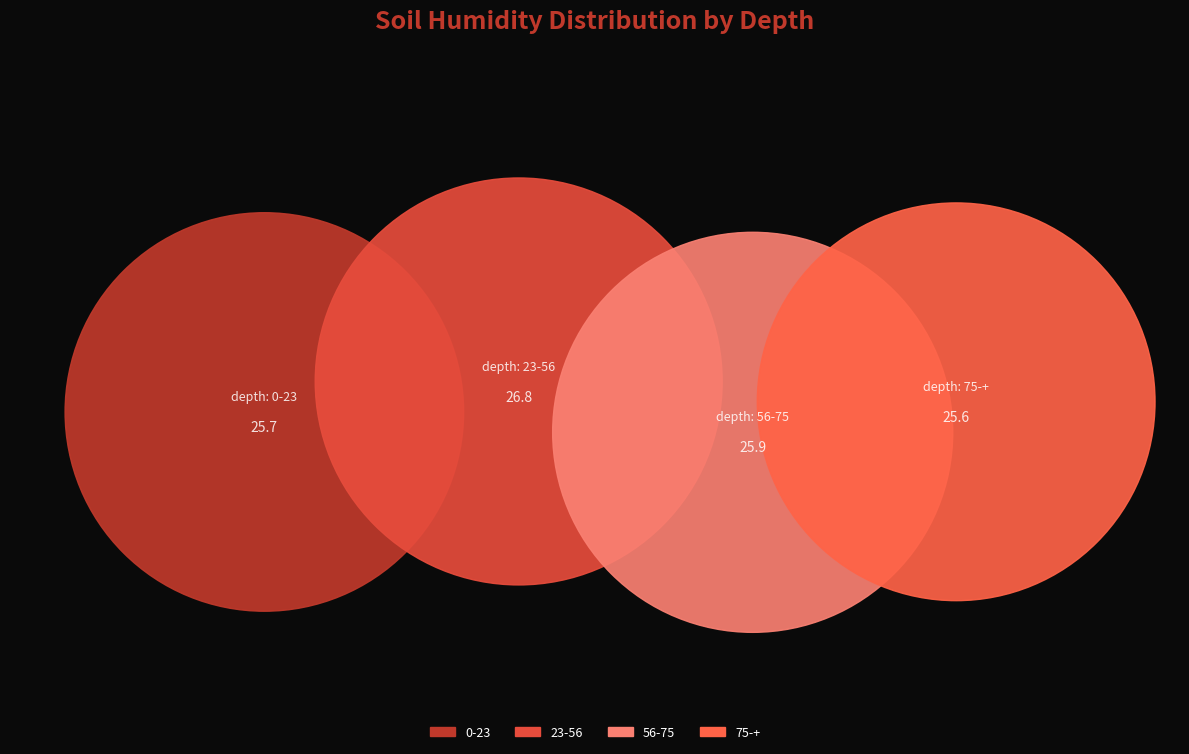

True or false: 0-23 accounts for 25% of the total.

True